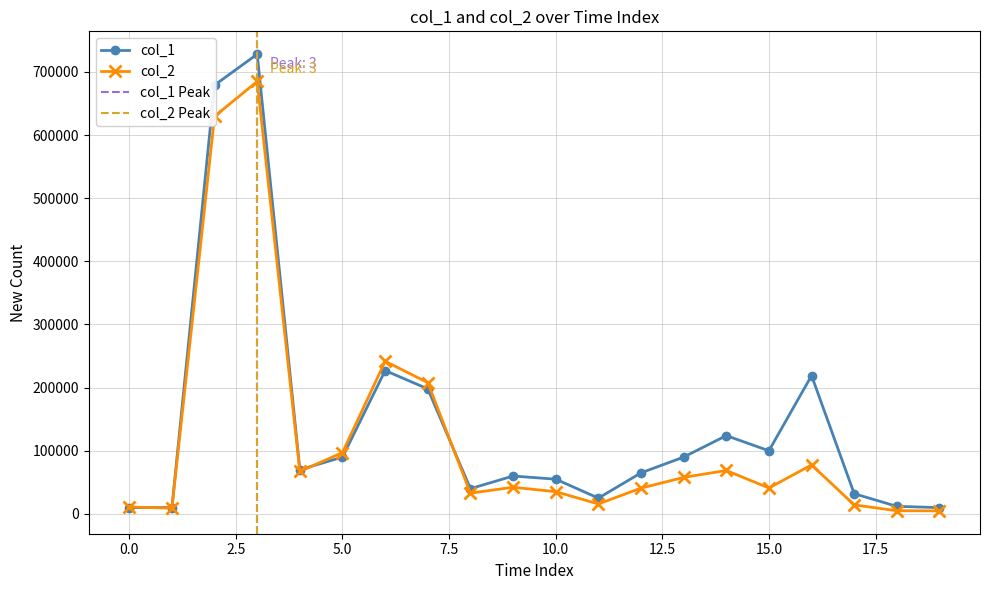

At which label does col_1 reach its peak?

3